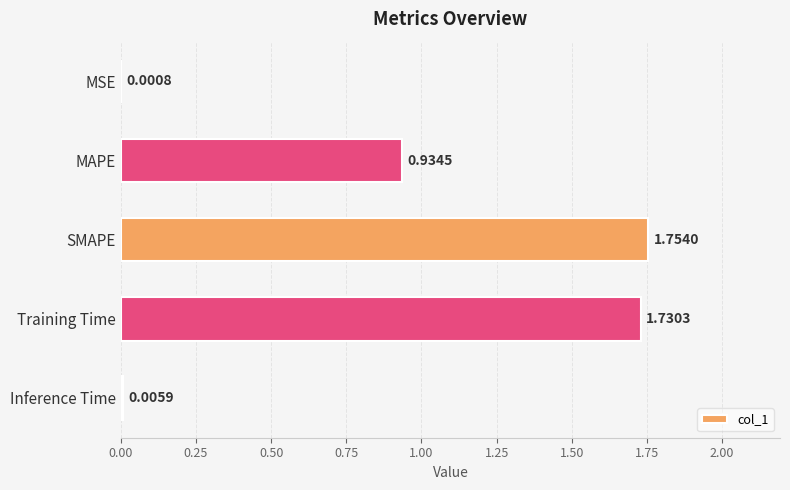

What is the sum of all values?

4.4